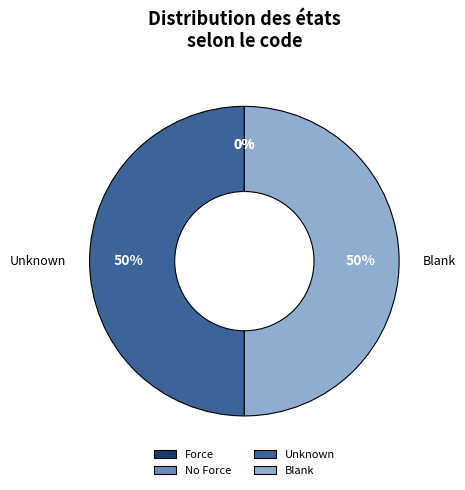

Is it true that Blank is 50% of the pie?

True